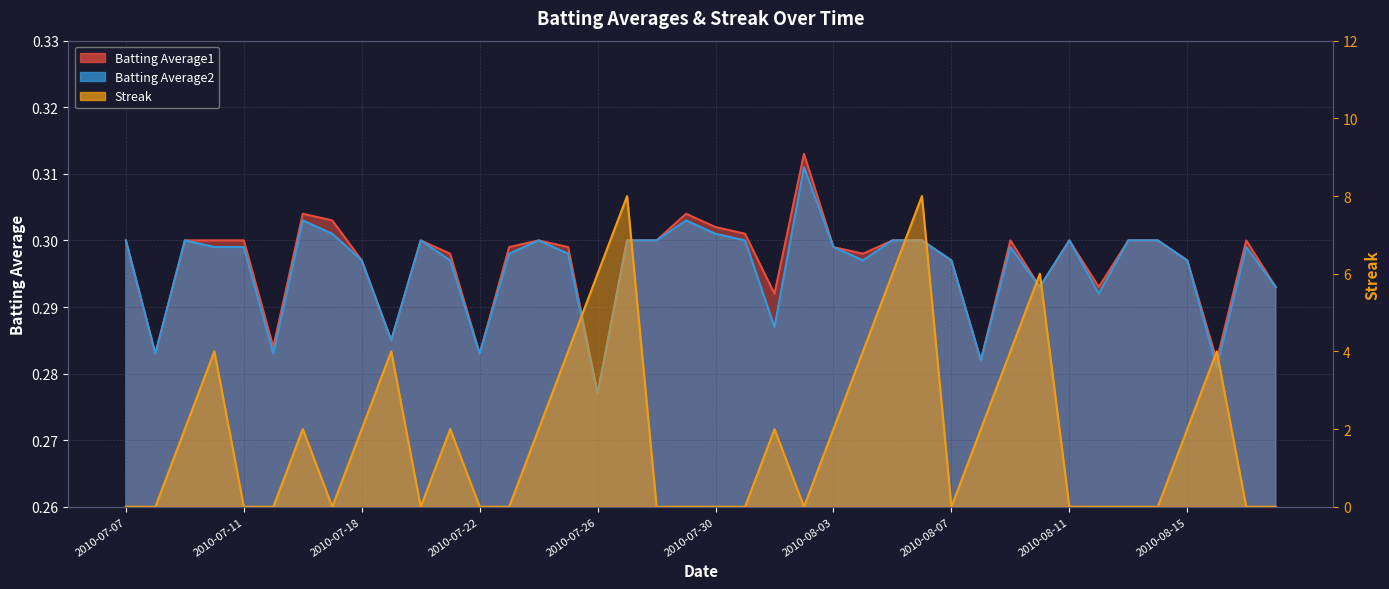

True or false: Batting Average2 and Batting Average1 intersect in this chart.

False